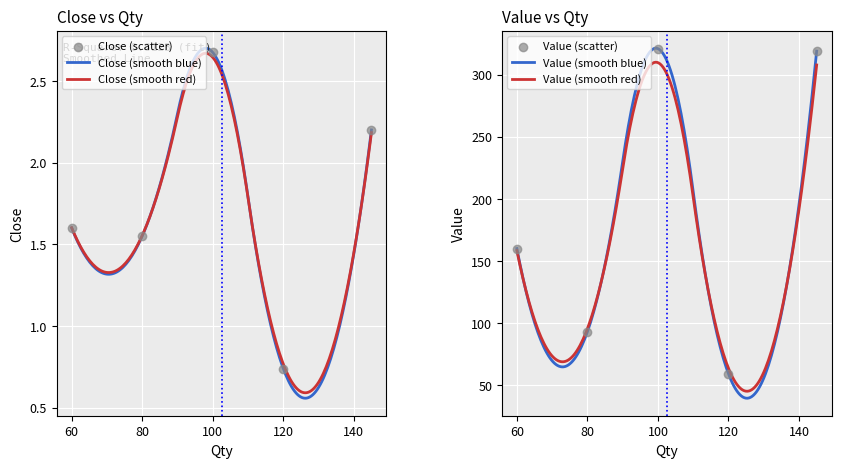

What is the total value across all series at 60?

161.6